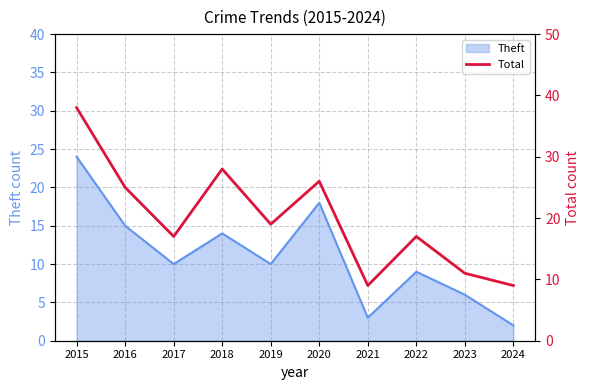

Where is the first local minimum?

2017